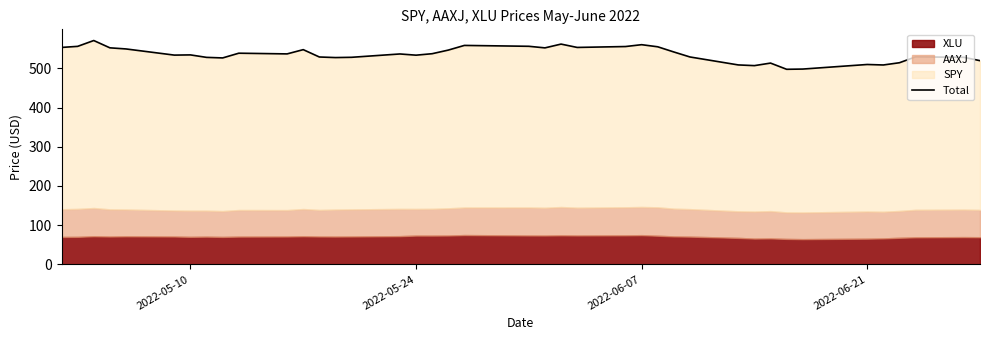

How many categories are shown in the chart?

40